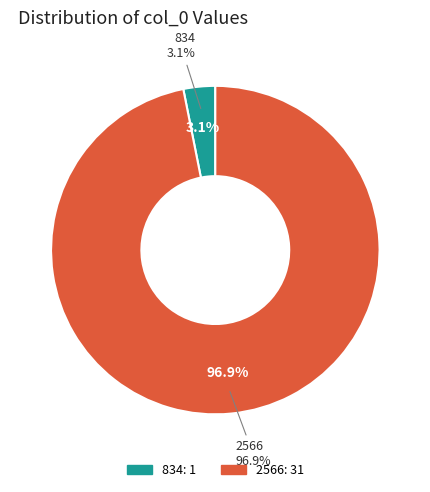

What portion of the pie excludes 834?

96.9%